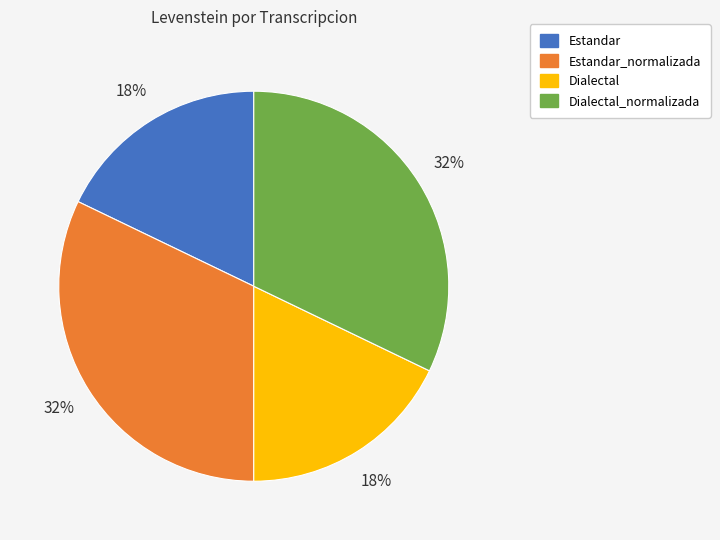

What percentage is the Estandar_normalizada slice, to the nearest percent?

32%